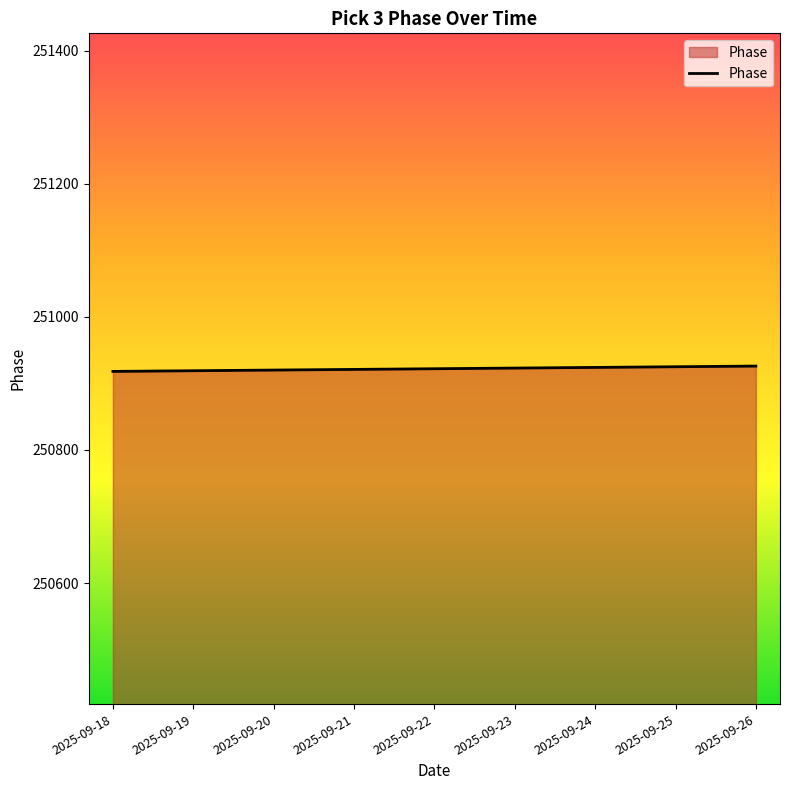

The value at 2025-09-22 is 250922. True or false?

True